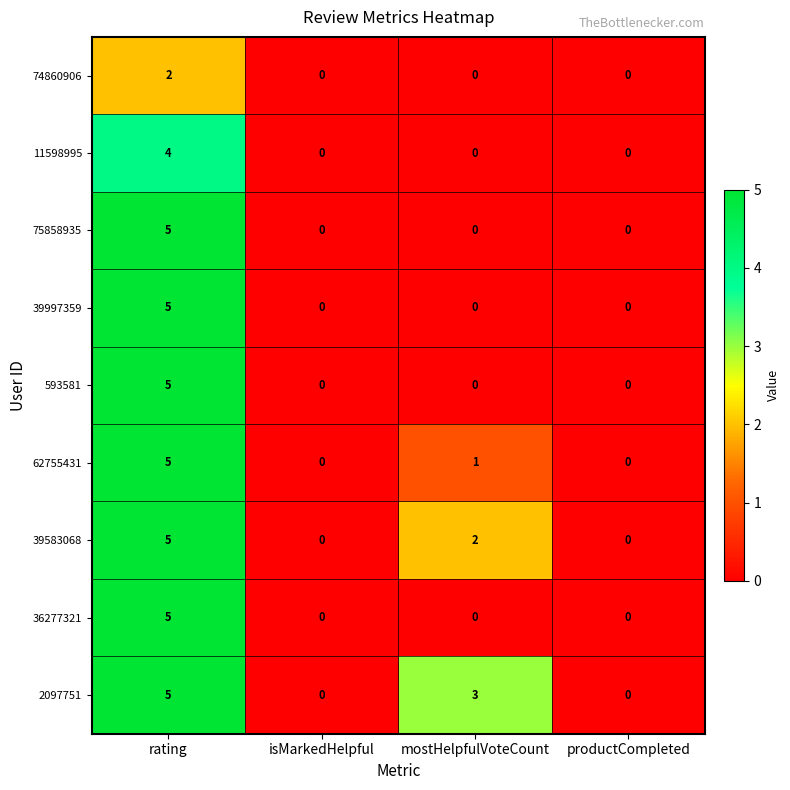

What is the difference between the maximum and minimum values in the 62755431 series?

5